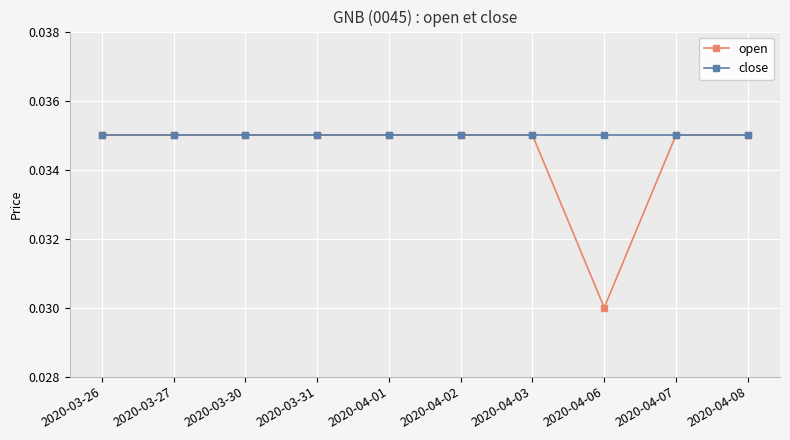

What position from the left is 2020-03-30?

3